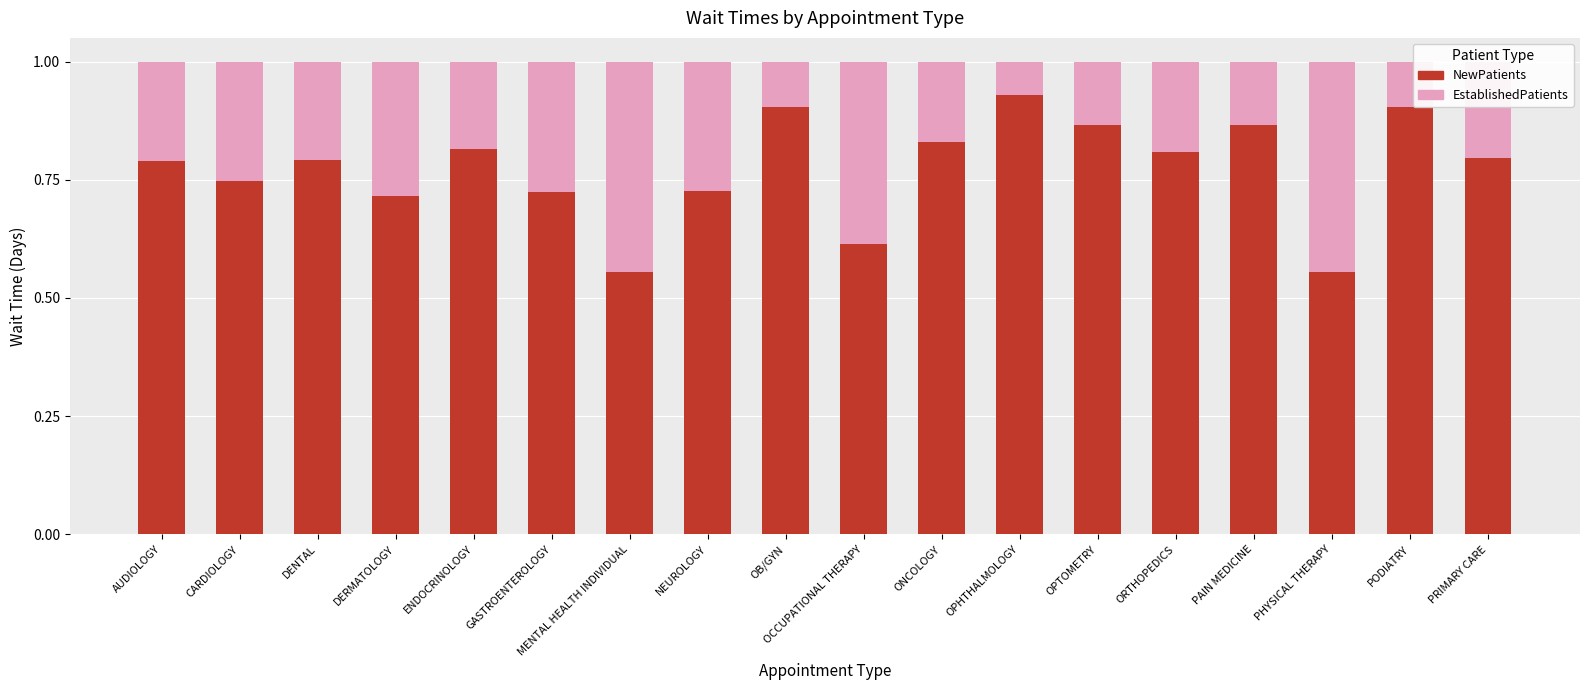

True or false: NewPatients has a value of 0.9 at OPTOMETRY.

True